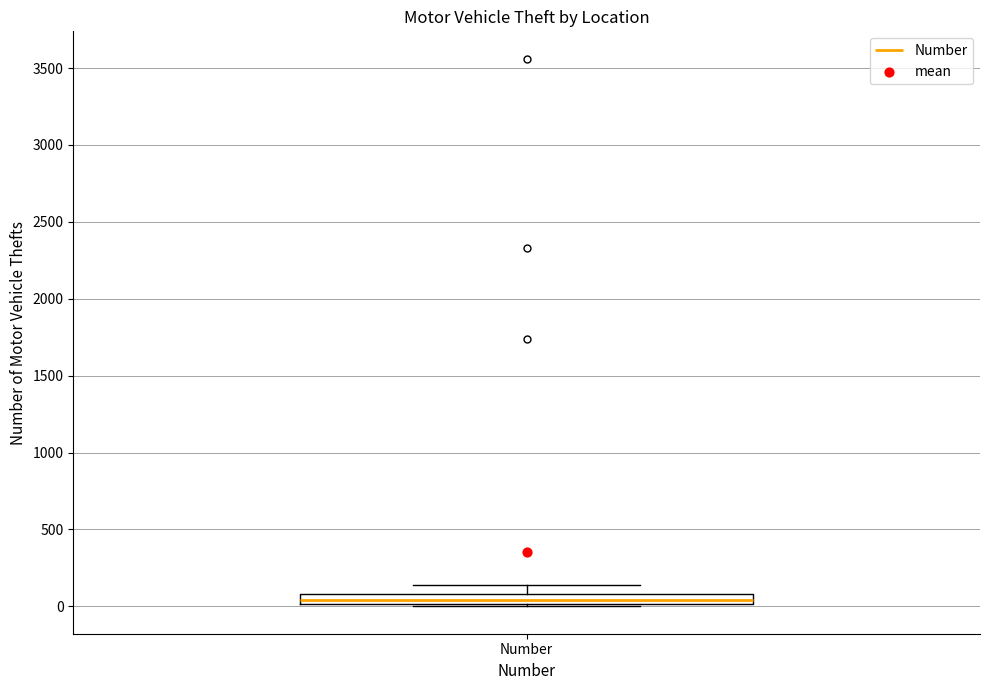

Where does the upper whisker of the box for Number end on the y-axis? The values are not printed on the chart, so give them approximately, as read against the axis.

150